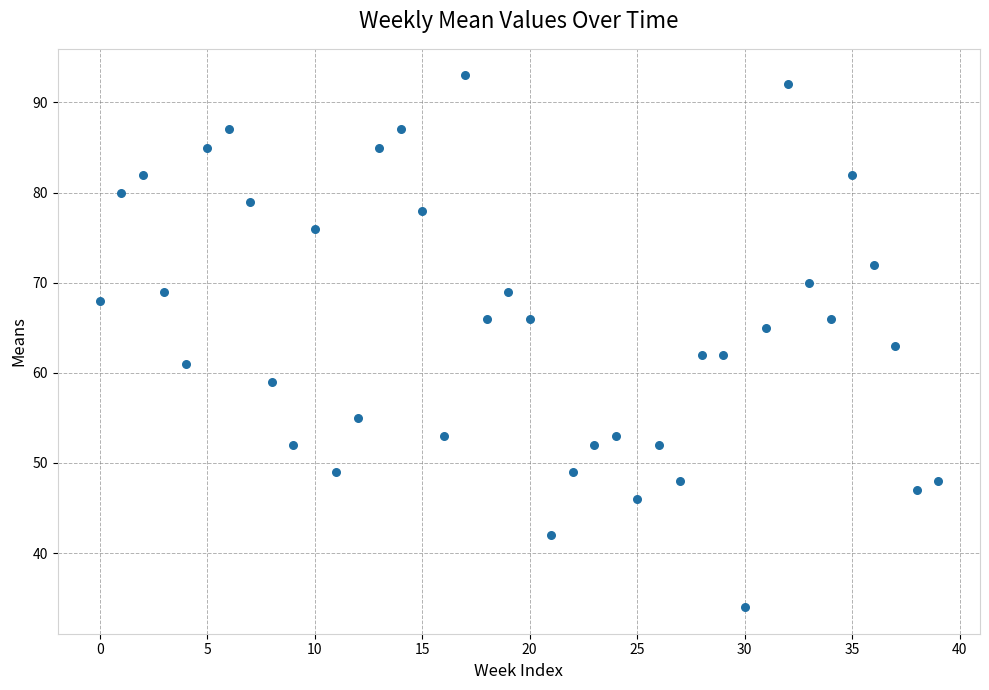

What is the range of Y values (max minus min)?

59